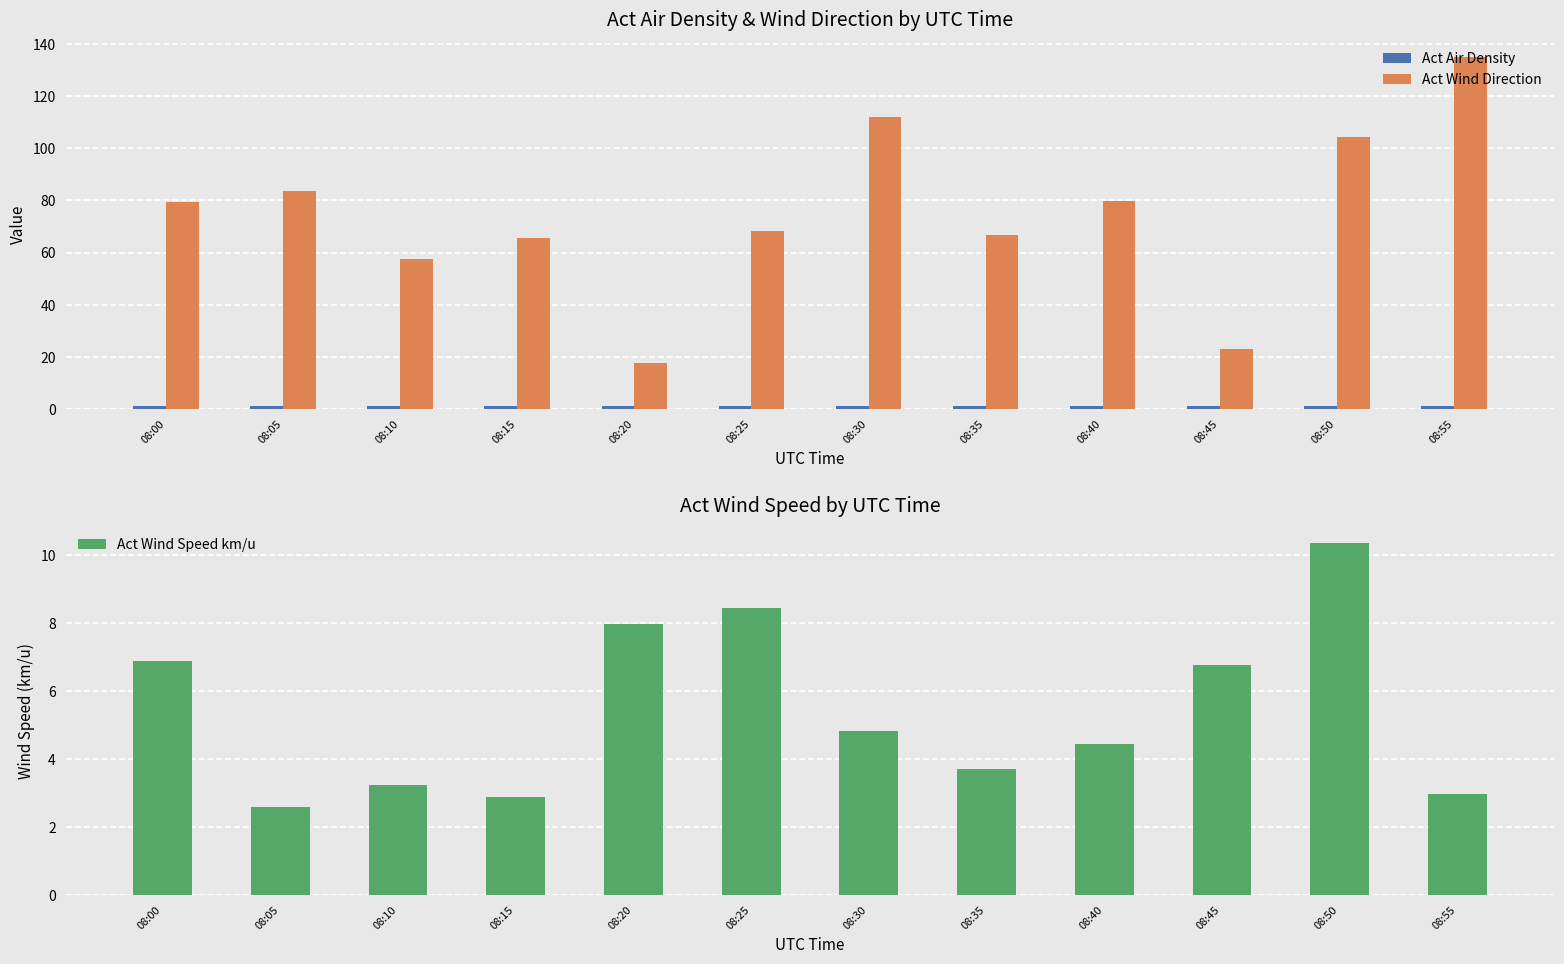

True or false: Act Wind Speed km/u has a value of 10.8 at 08:20.

False